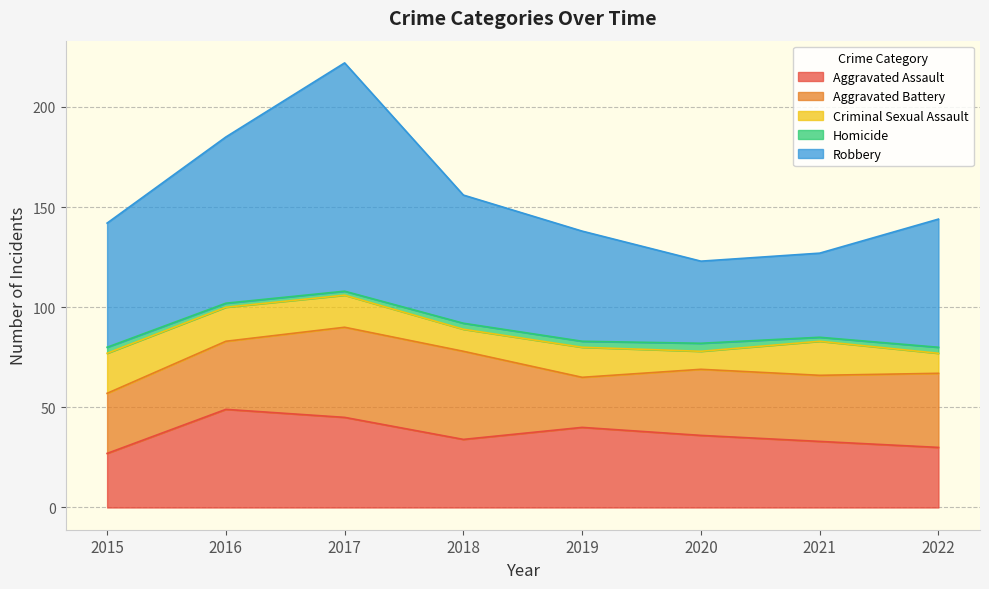

In Criminal Sexual Assault, how many points are higher than both neighbors (excluding endpoints)?

2